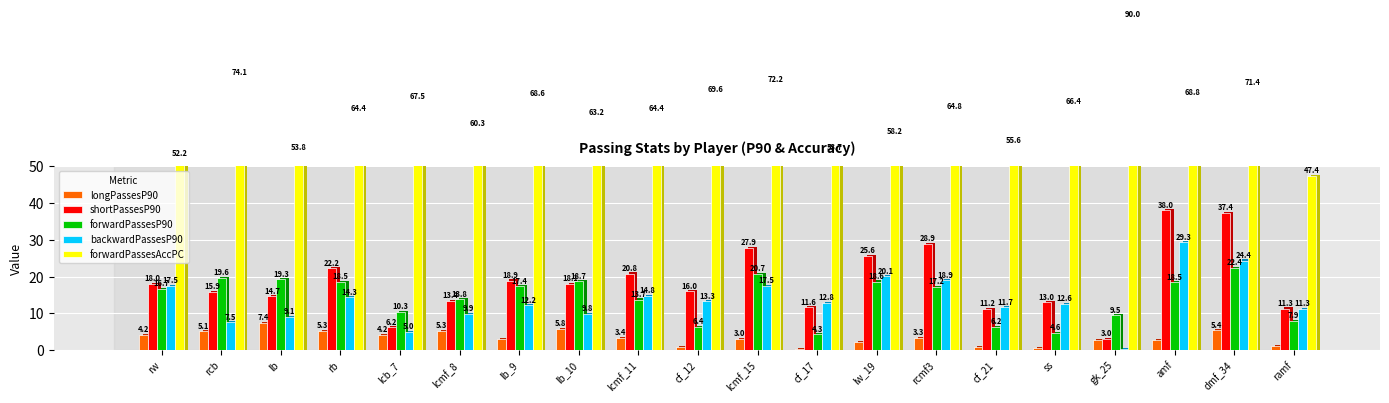

What is the sum of the forwardPassesAccPC values at cf_17 and ss?

120.1